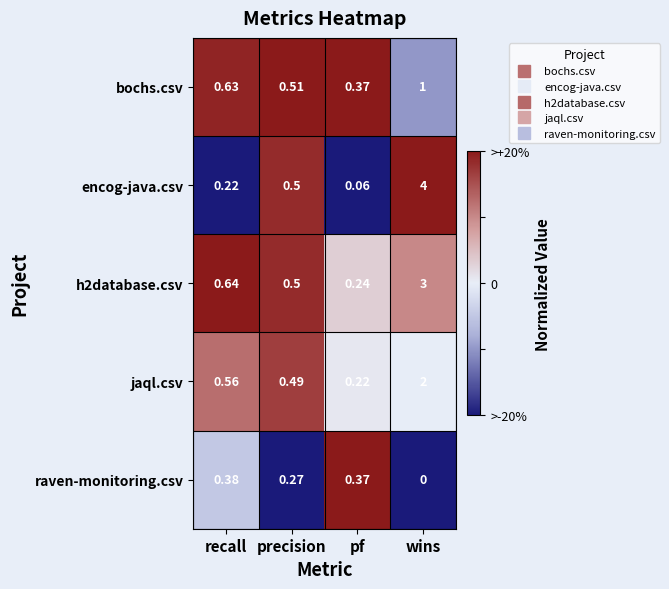

Where is h2database.csv nearest to the value 1?

recall